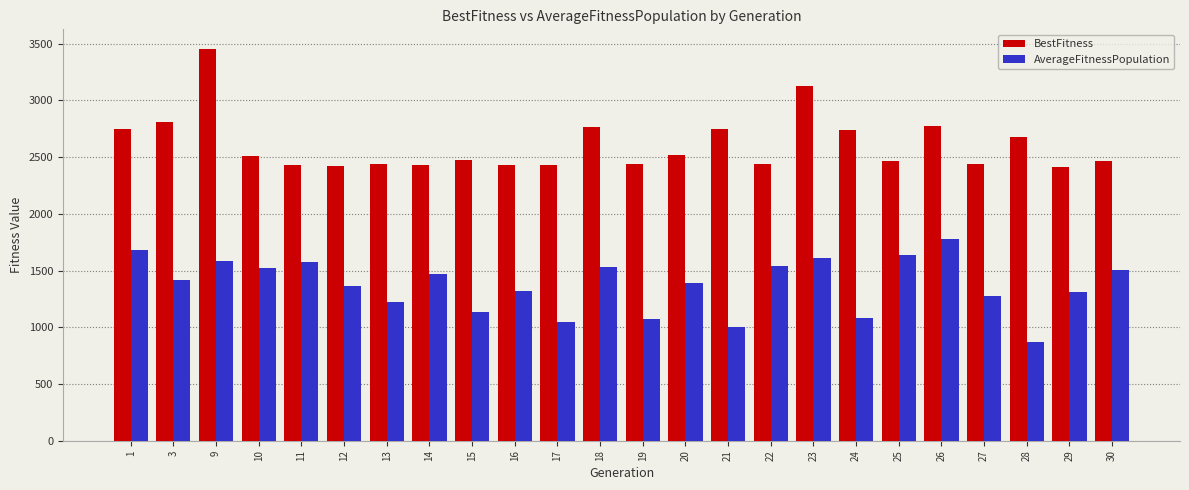

Which series has the widest spread of values?

BestFitness